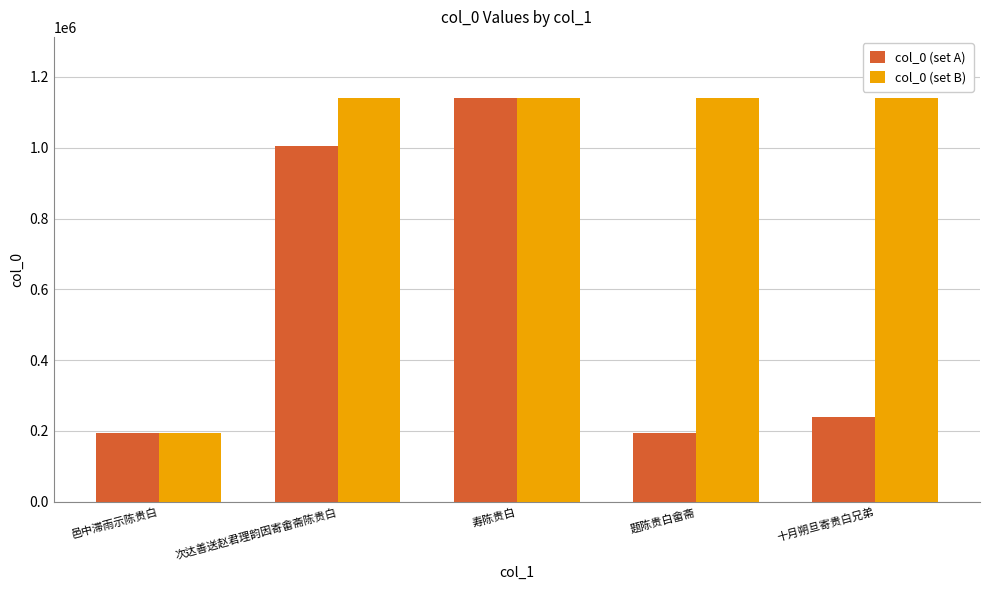

What is the difference between the highest and lowest values at 题陈贵白畲斋?

946468